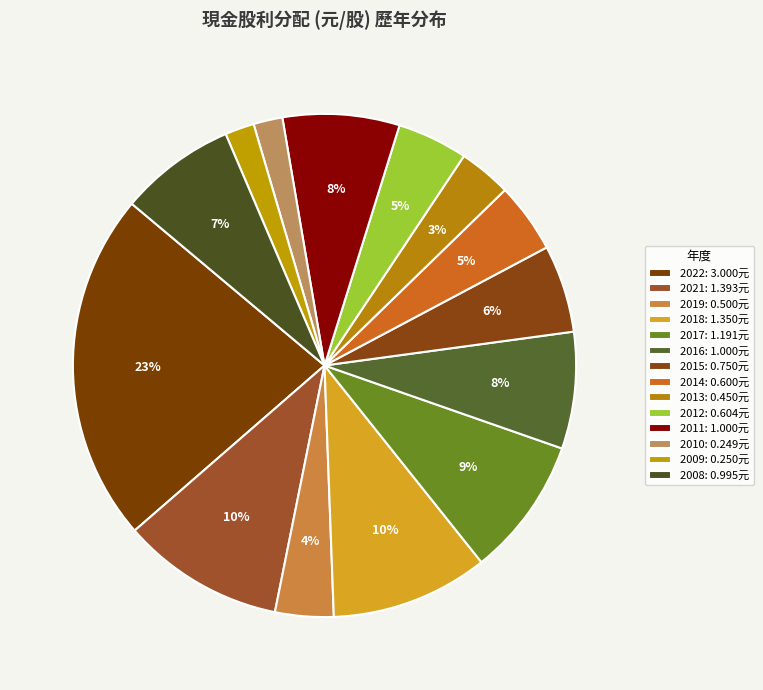

The 2022 slice represents 23% of the pie. True or false?

True